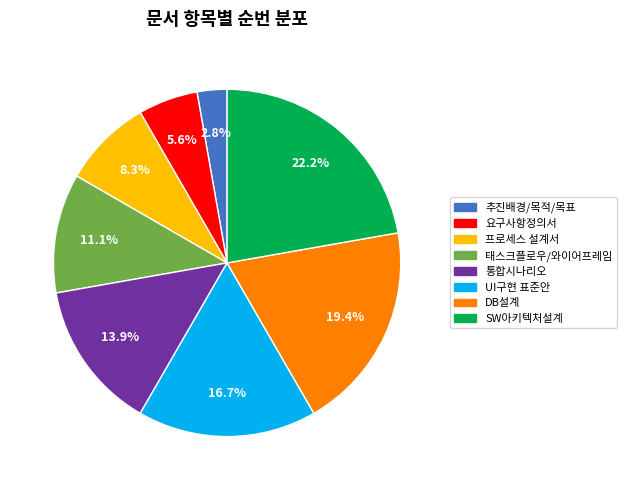

How many segments does this pie chart have?

8